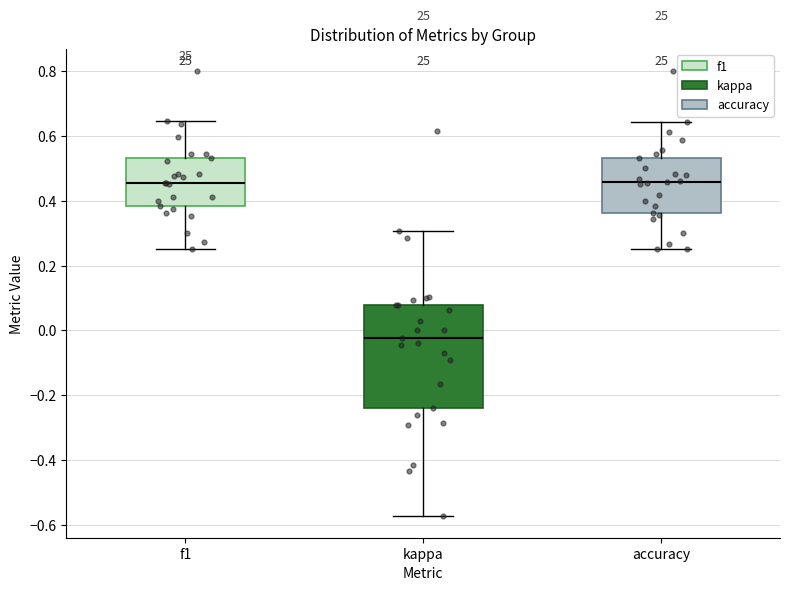

Where is the upper edge of the box for f1 on the y-axis? The values are not printed on the chart, so give them approximately, as read against the axis.

0.54